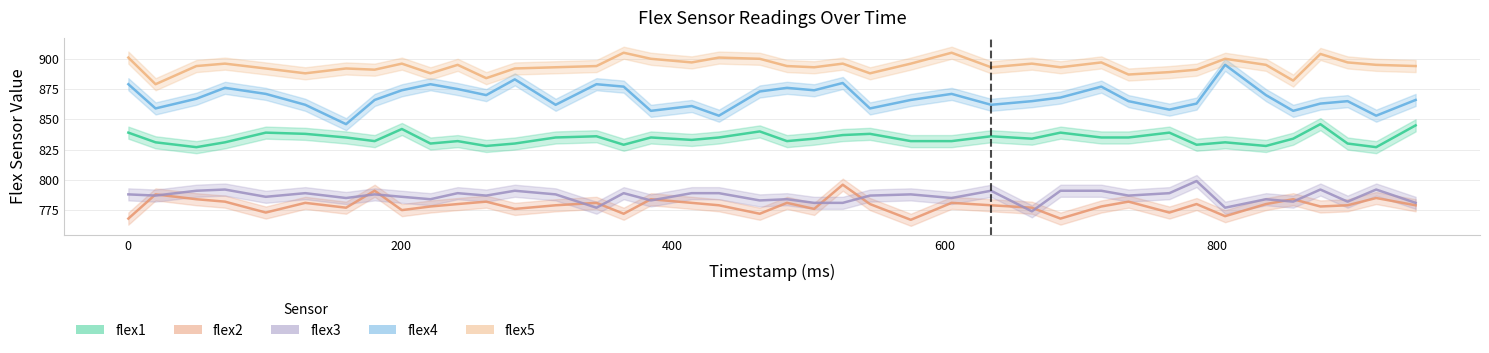

What are all the series names shown in the legend?

flex1, flex2, flex3, flex4, flex5